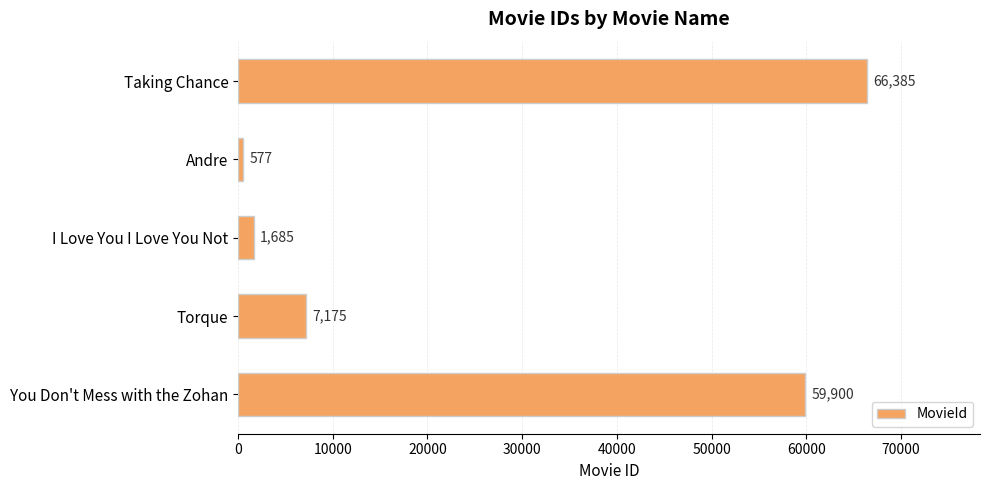

Read the value at Torque, to the nearest 100.

7200